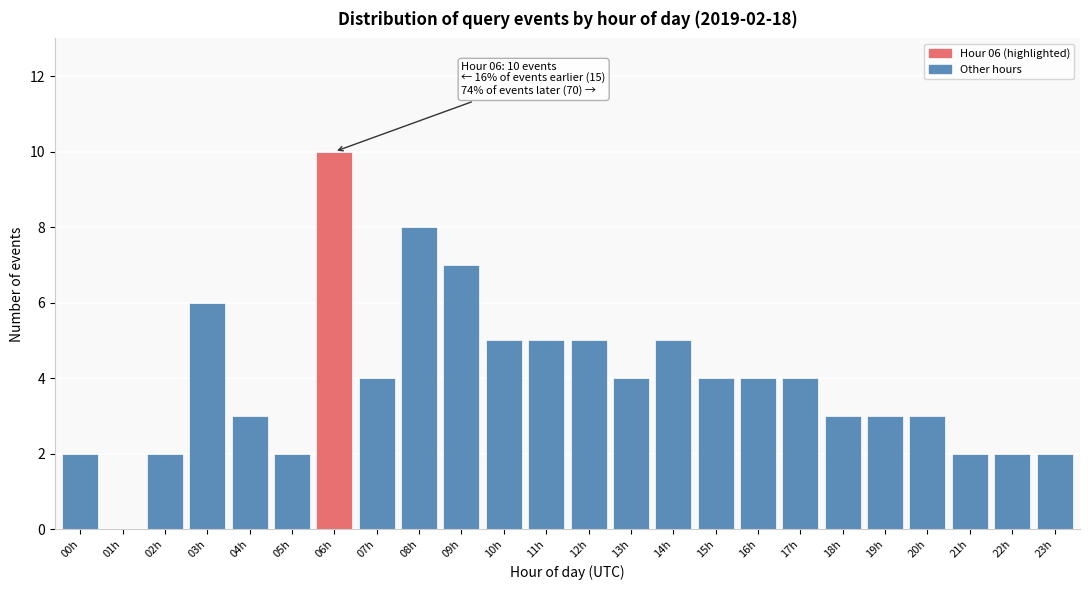

Reading left to right, transcribe all the data shown in this chart.

00h=2	01h=0	02h=2	03h=6	04h=3	05h=2	06h=10	07h=4	08h=8	09h=7	10h=5	11h=5	12h=5	13h=4	14h=5	15h=4	16h=4	17h=4	18h=3	19h=3	20h=3	21h=2	22h=2	23h=2